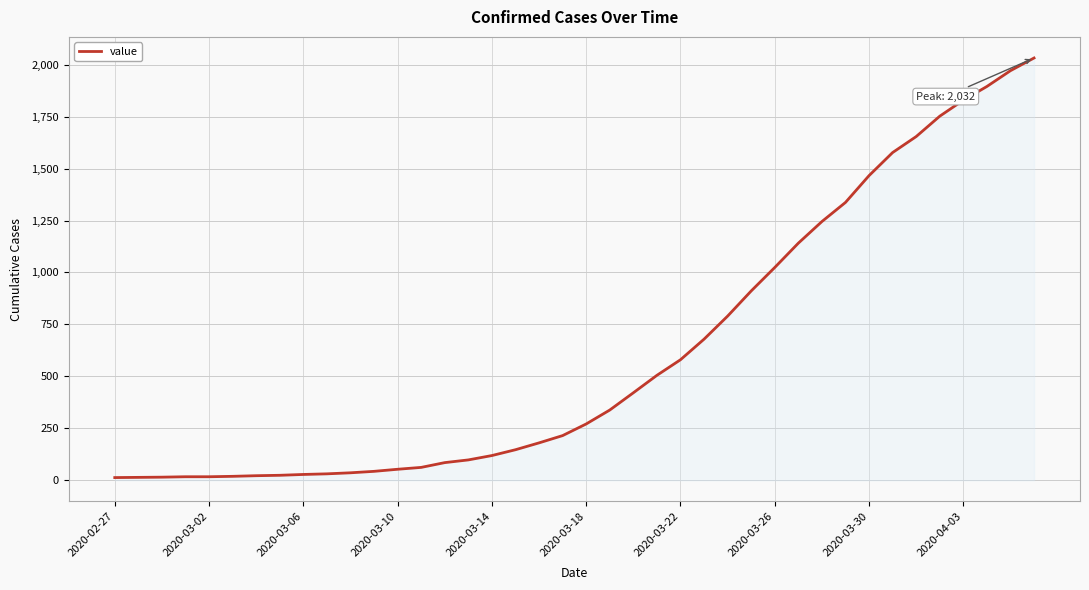

What is the average value?

616